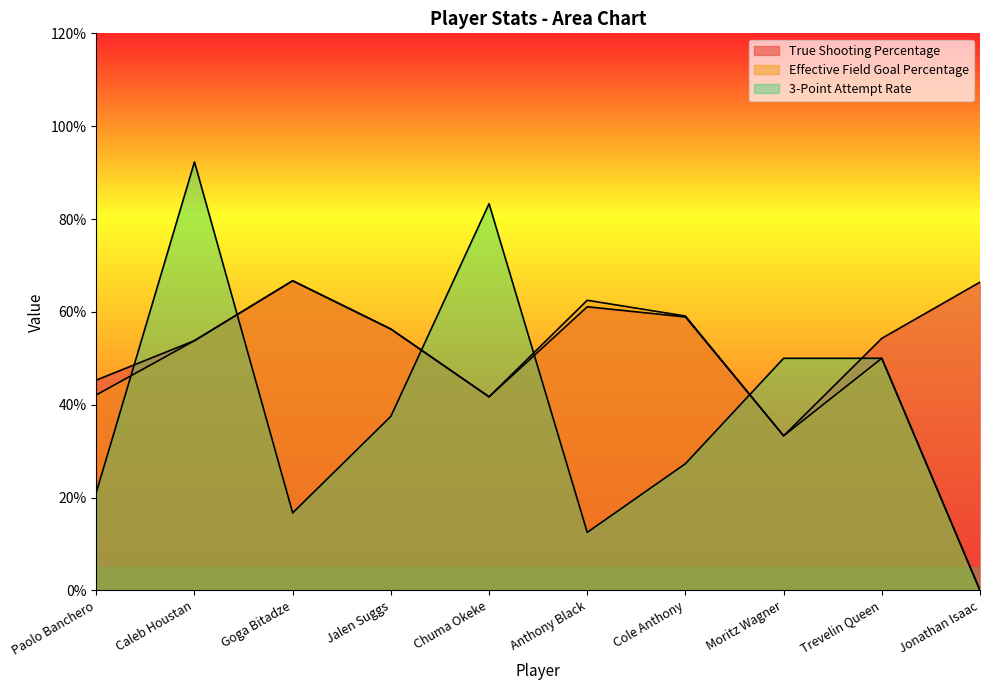

What value does the True Shooting Percentage series have at Jalen Suggs?

0.6